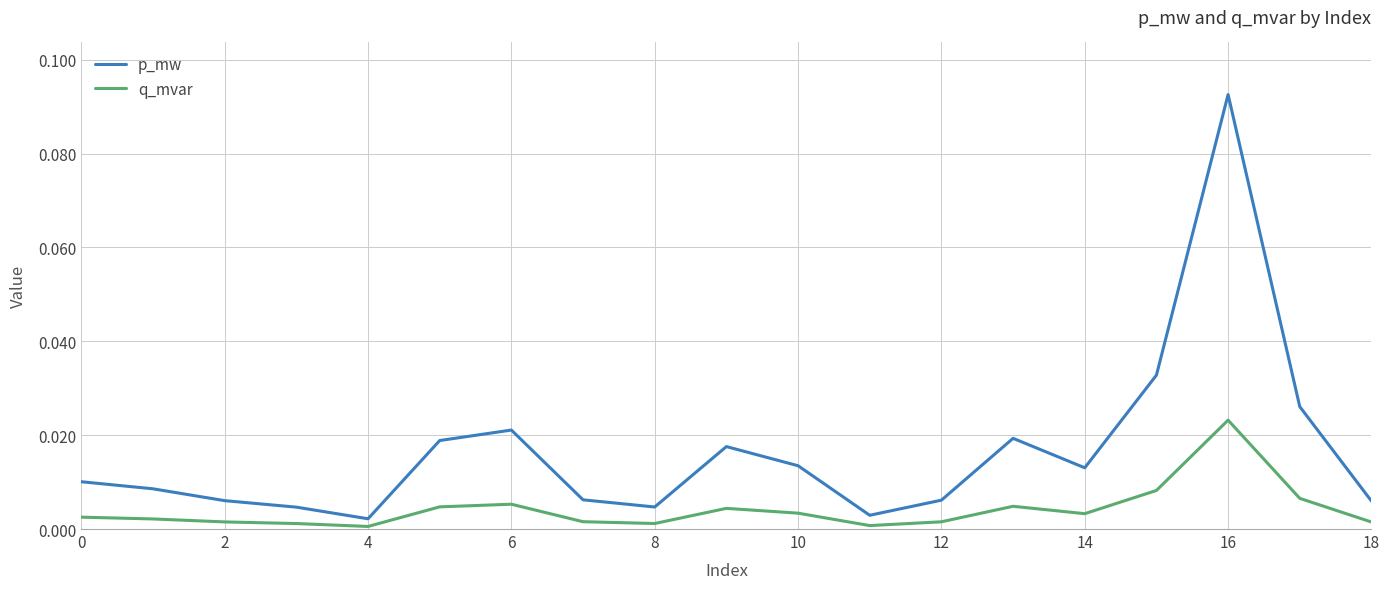

List the series in order of their peak value, highest first.

p_mw, q_mvar